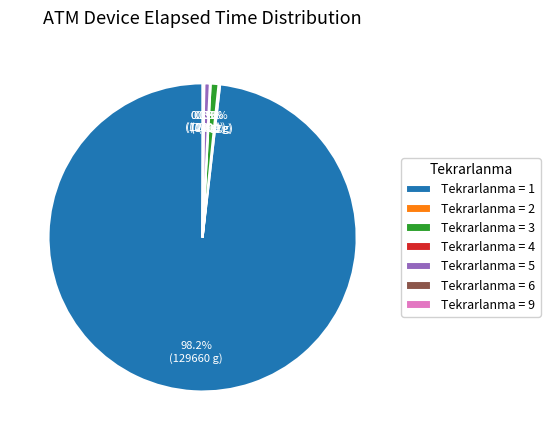

Which slice is the largest?

Tekrarlanma = 1